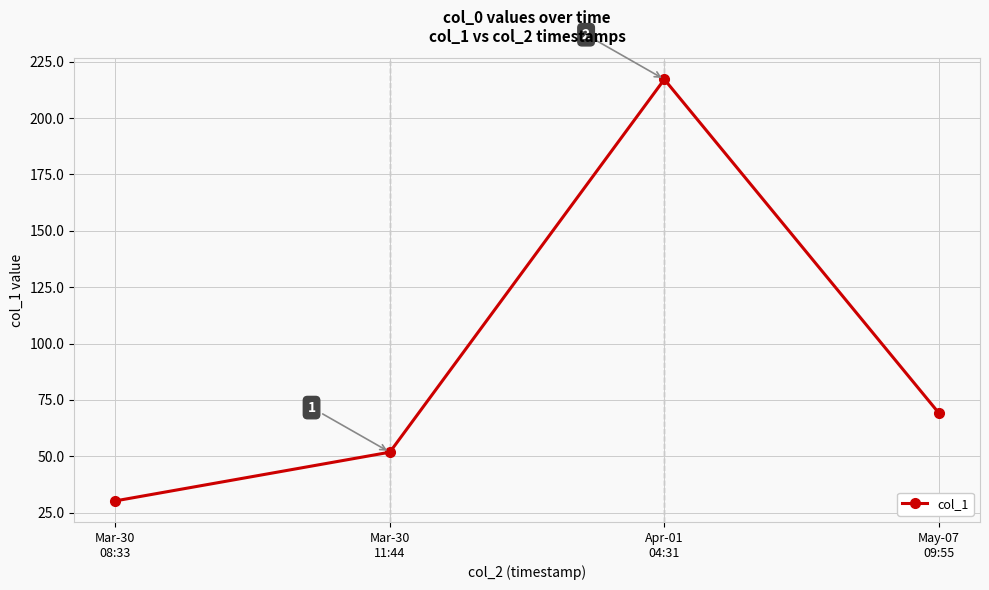

List the labels in order of value, largest first.

Apr-01
04:31, May-07
09:55, Mar-30
11:44, Mar-30
08:33